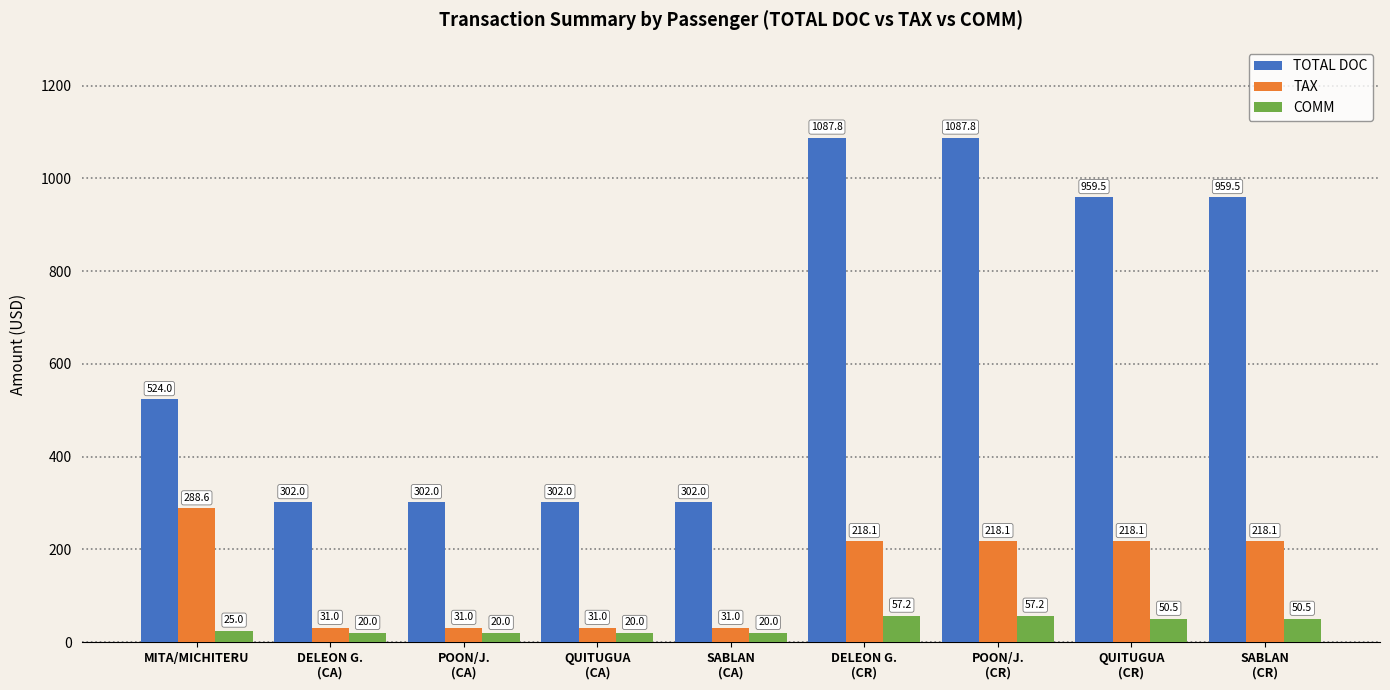

Which series has the widest spread of values?

TOTAL DOC